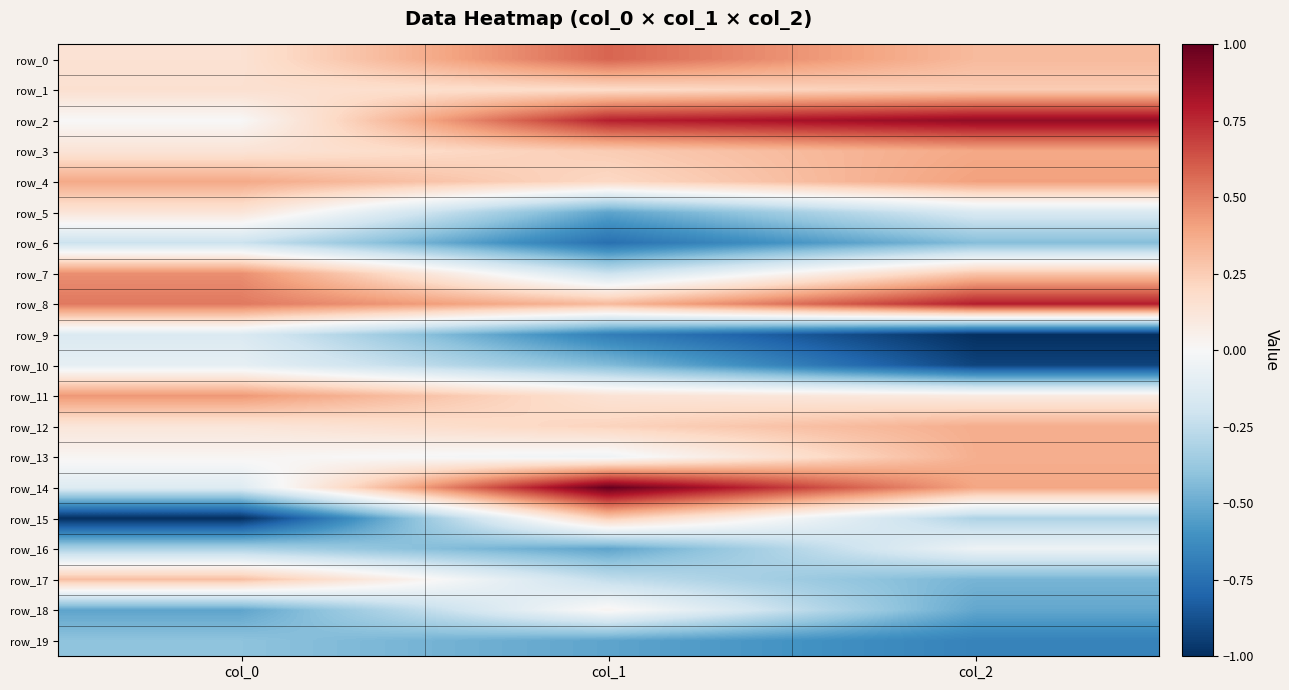

What is the minimum value for row_19?

-0.7